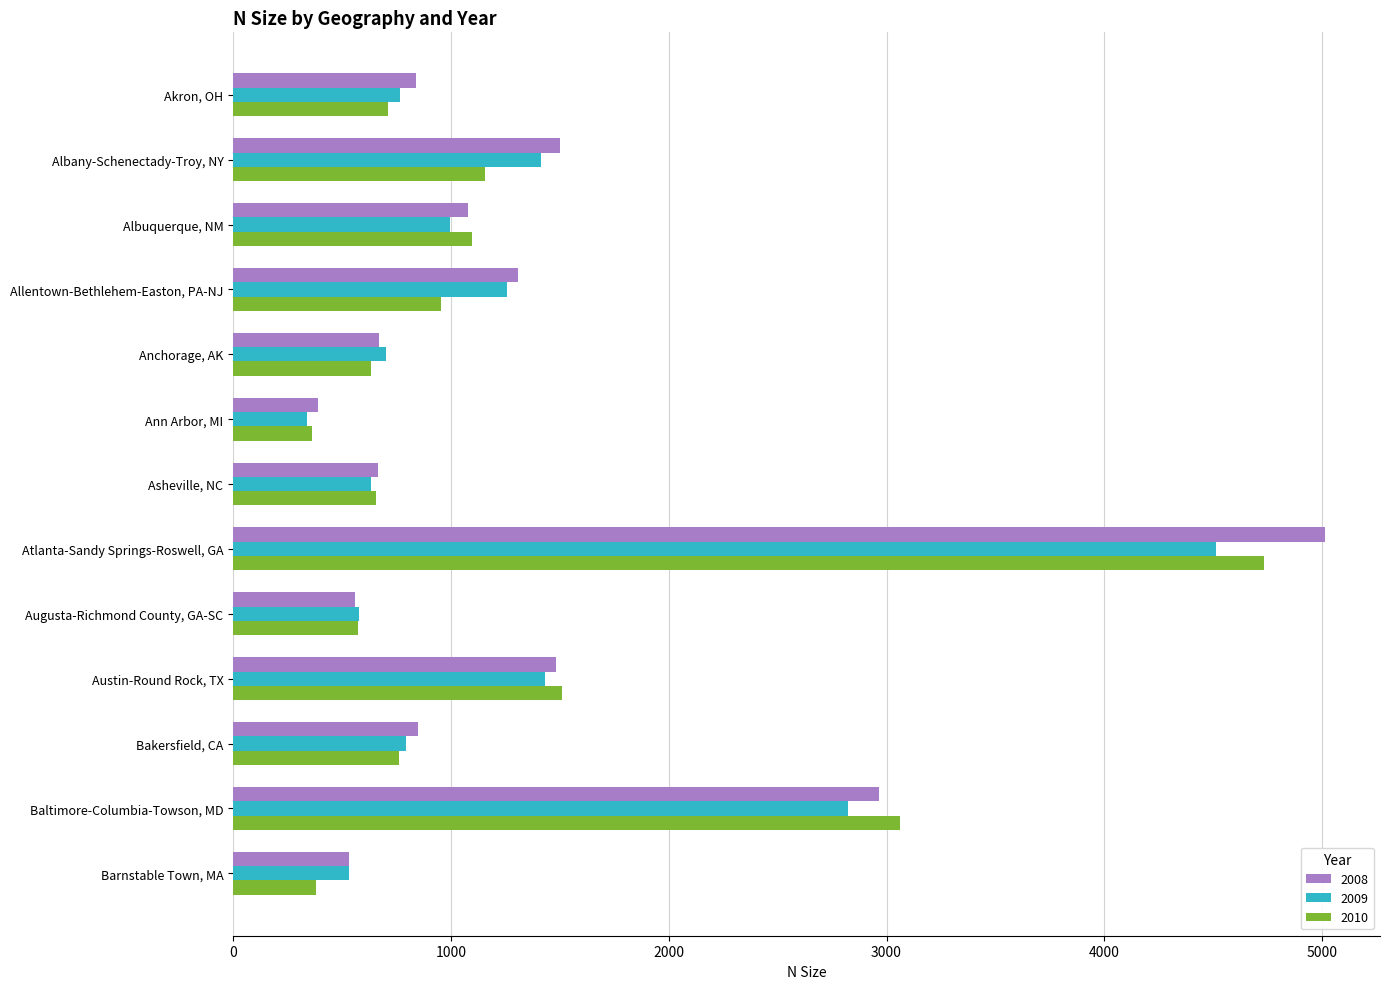

What is the approximate value of 2010 at Austin-Round Rock, TX, to the nearest 10?

1510